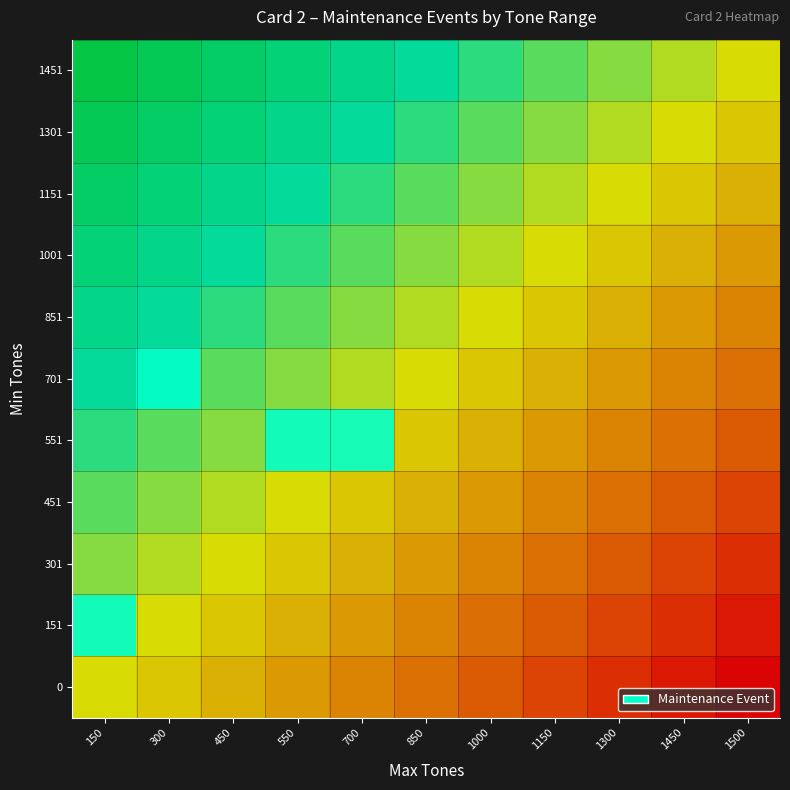

Is the value of 1301 at 150 greater than the value of 1151 at 1000?

No